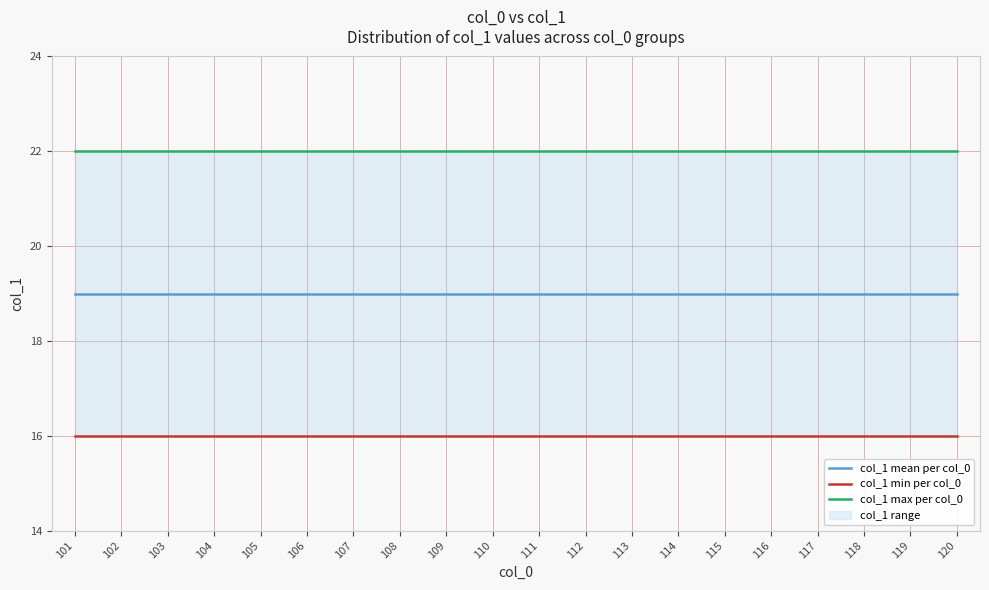

Which series has the largest total across all categories?

col_1 max per col_0